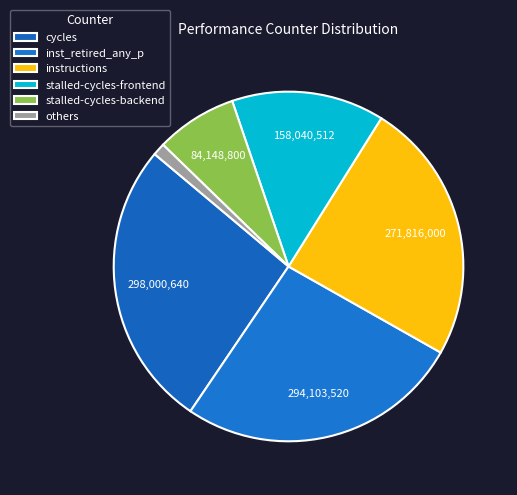

Count the number of slices in the pie.

6